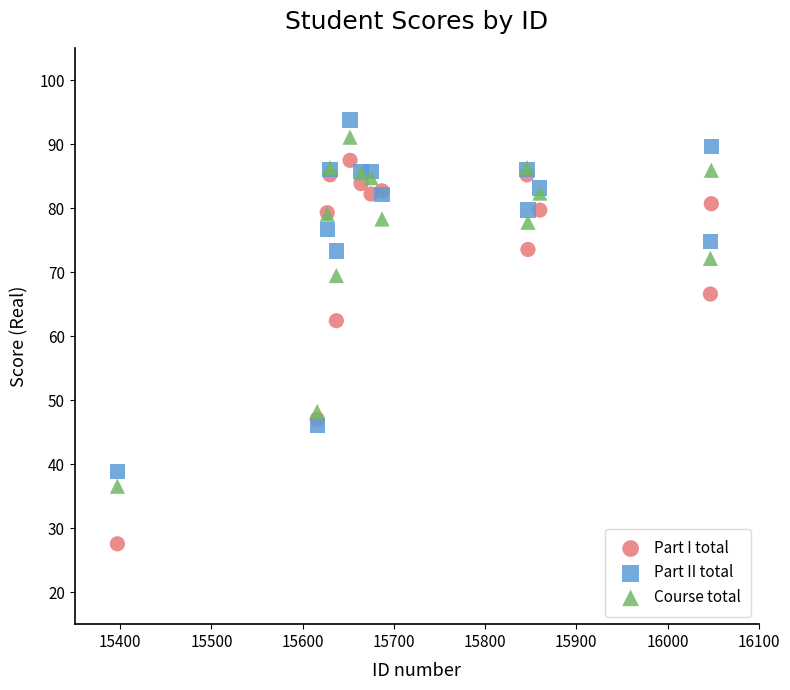

Which series reaches the maximum Y coordinate?

Part II total